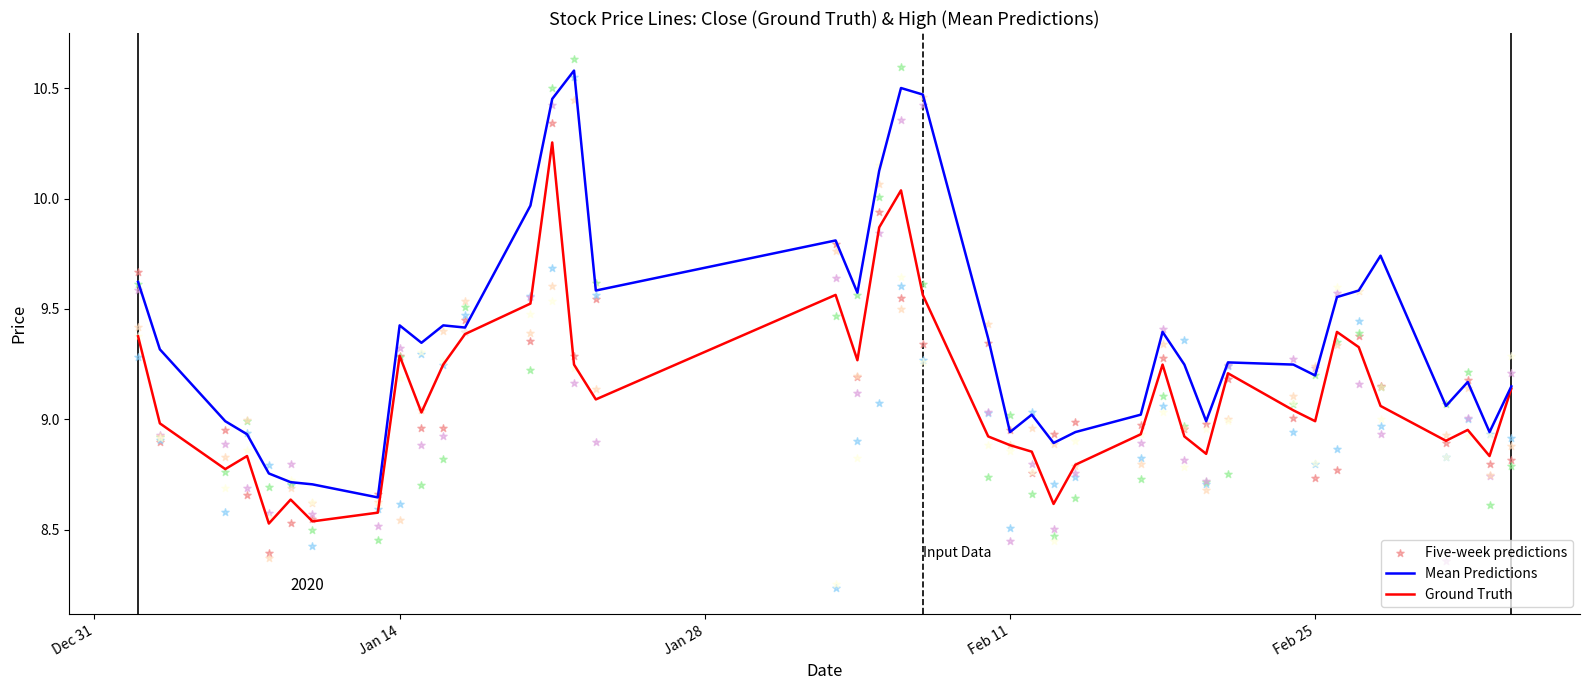

Which series reaches the minimum Y coordinate?

Five-week predictions